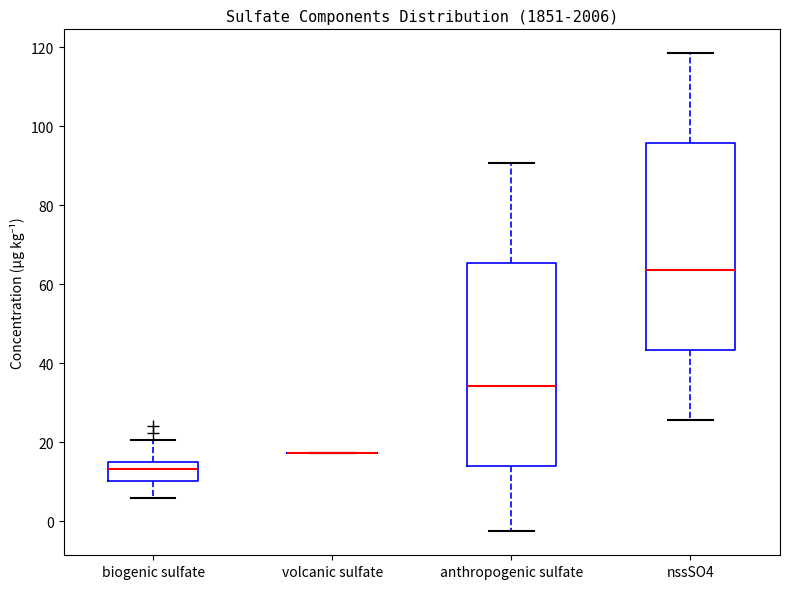

Reading left to right, read every box against the y-axis: the position of its median line, the range the box covers, and the ends of its whiskers. The values are not printed on the chart, so give them approximately, as read against the axis.

biogenic sulfate: median 14 (inside the box), box 10 to 14, whiskers 6 to 20
volcanic sulfate: box collapsed to a line at 18, whiskers 18 to 18
anthropogenic sulfate: median 34, box 14 to 66, whiskers -2 to 90
nssSO4: median 64, box 44 to 96, whiskers 26 to 118